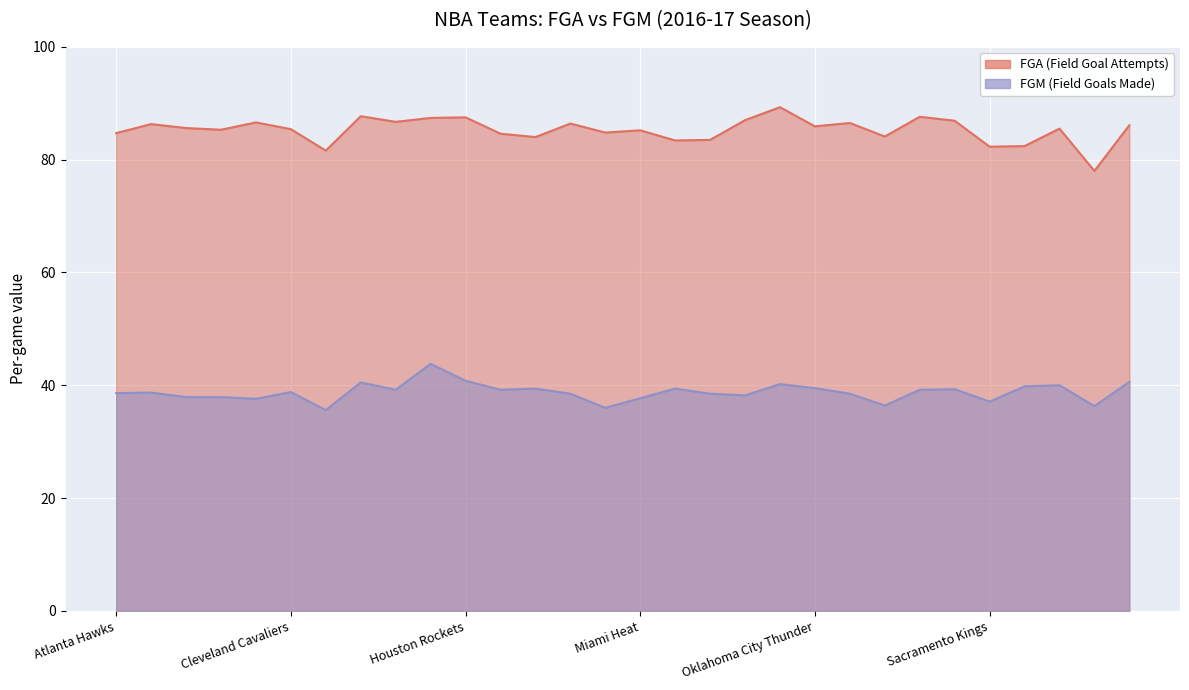

What is the minimum value for FGM?

35.6